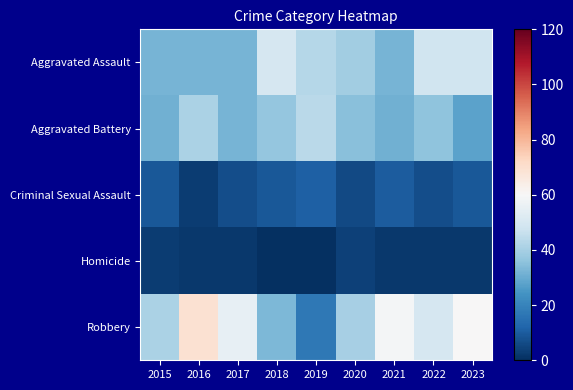

At which category is the sum across all series the highest?

2016